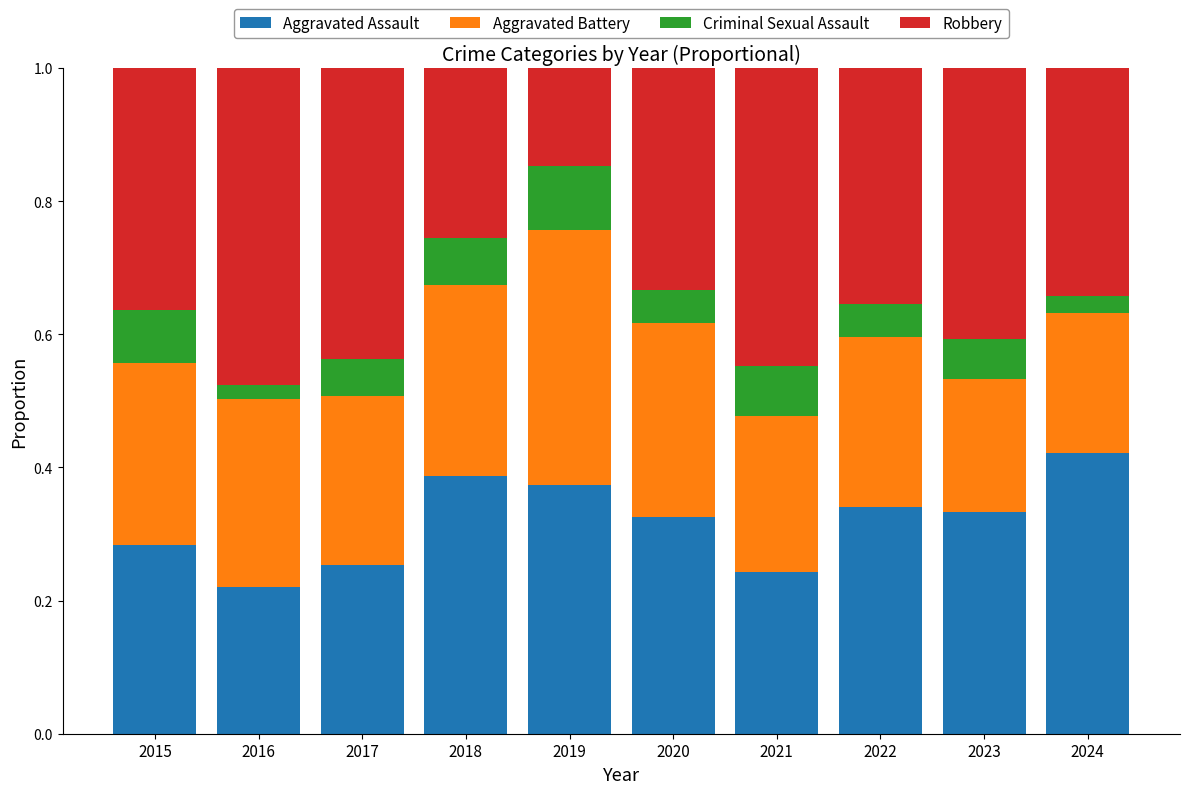

True or false: Aggravated Assault has a value of 0.1 at 2016.

False